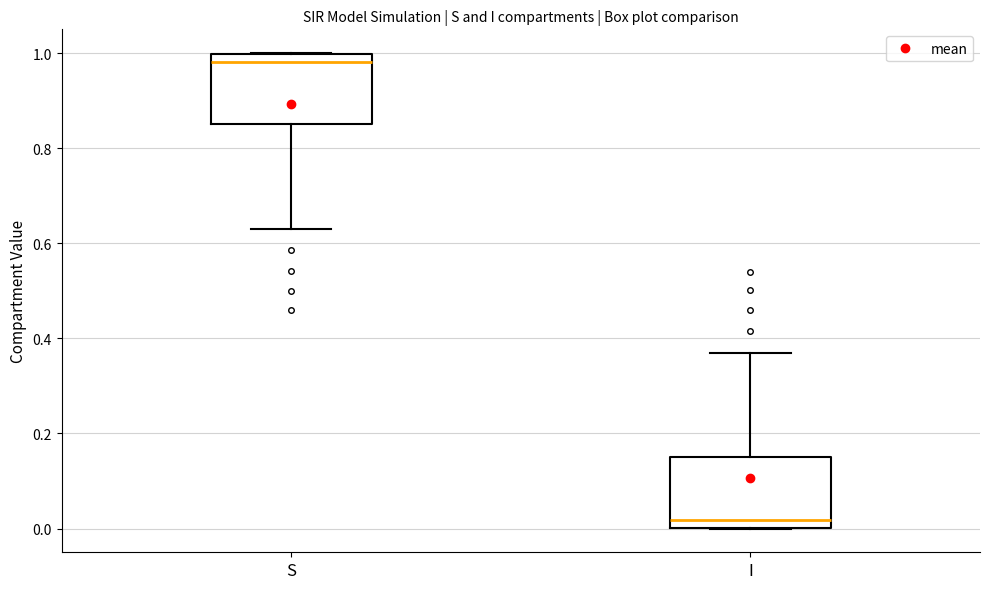

Which box has the lowest median line?

I